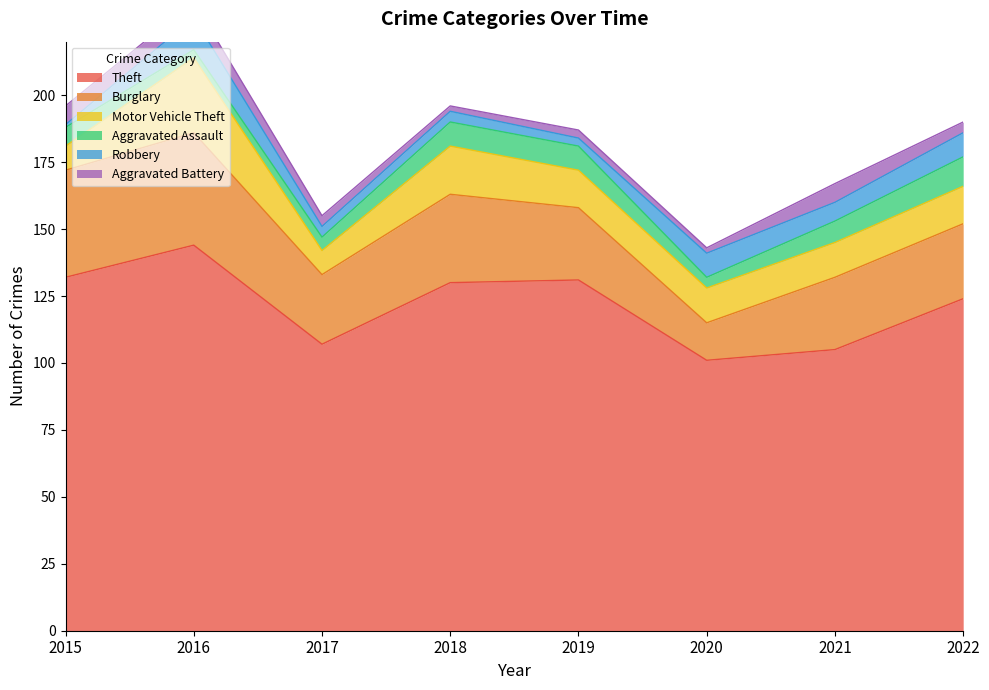

Reading left to right, list all the values displayed in this chart.

Theft: 132	144	107	130	131	101	105	124
Burglary: 40	42	26	33	27	14	27	28
Motor Vehicle Theft: 9	28	9	18	14	13	13	14
Aggravated Assault: 7	3	5	9	9	4	8	11
Robbery: 1	12	4	4	3	9	7	9
Aggravated Battery: 7	6	4	2	3	2	7	4